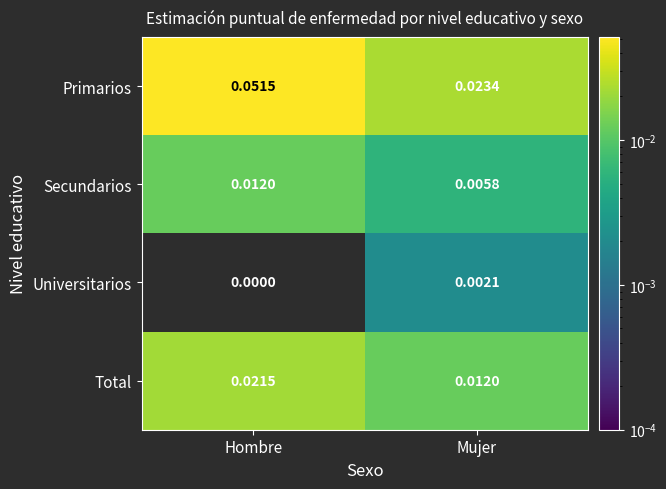

At Hombre, list the series in order from largest to smallest.

Primarios, Total, Secundarios, Universitarios